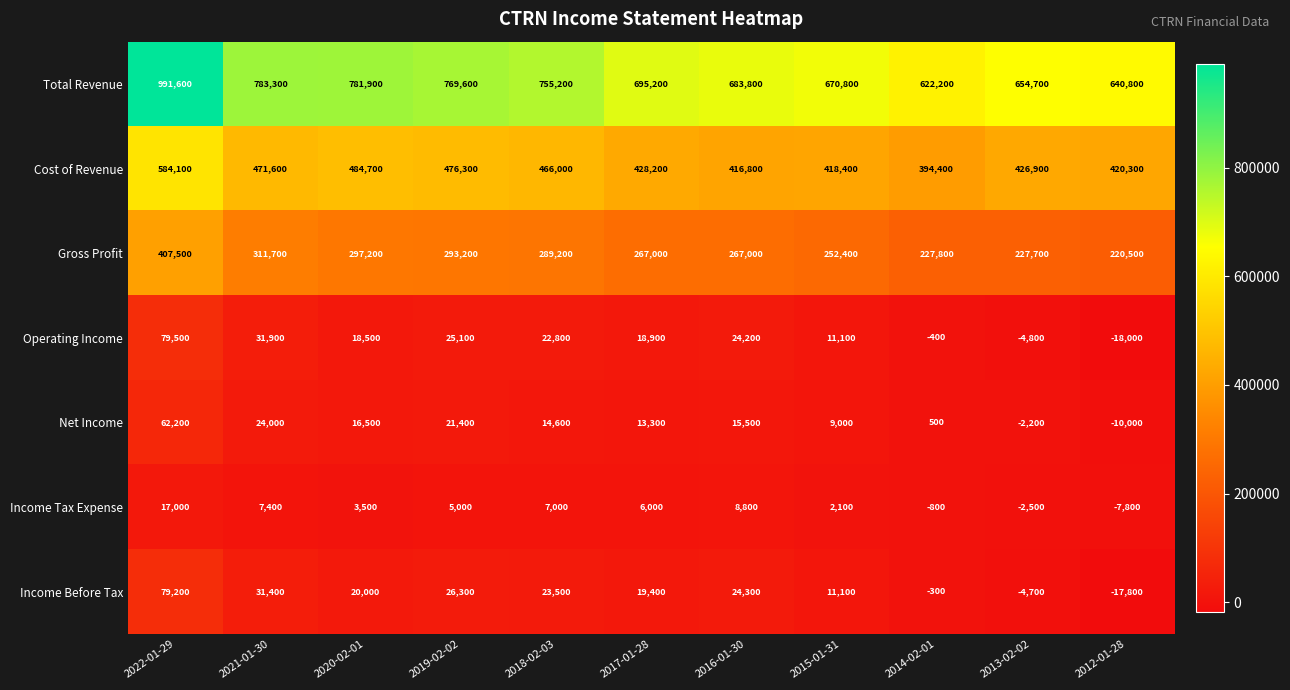

Count the number of data series in this chart.

7